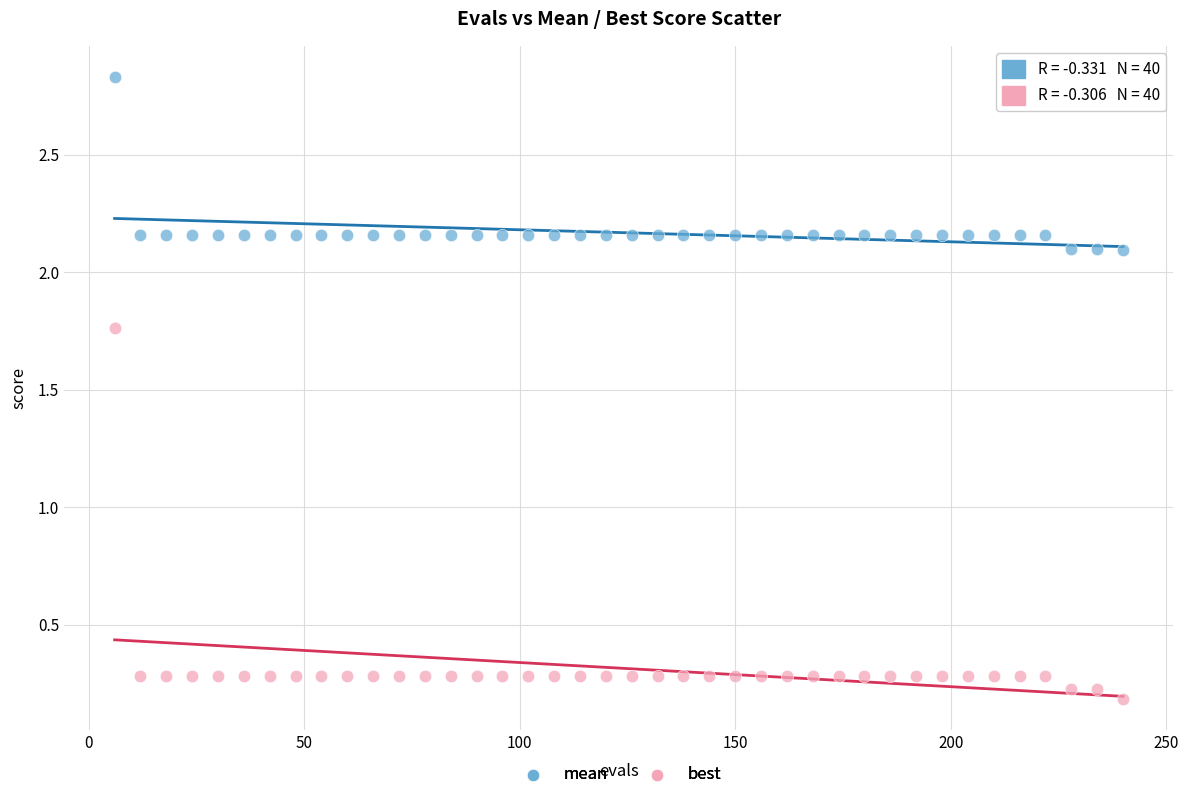

Across all data points, what is the range of X values (max minus min)?

234.0